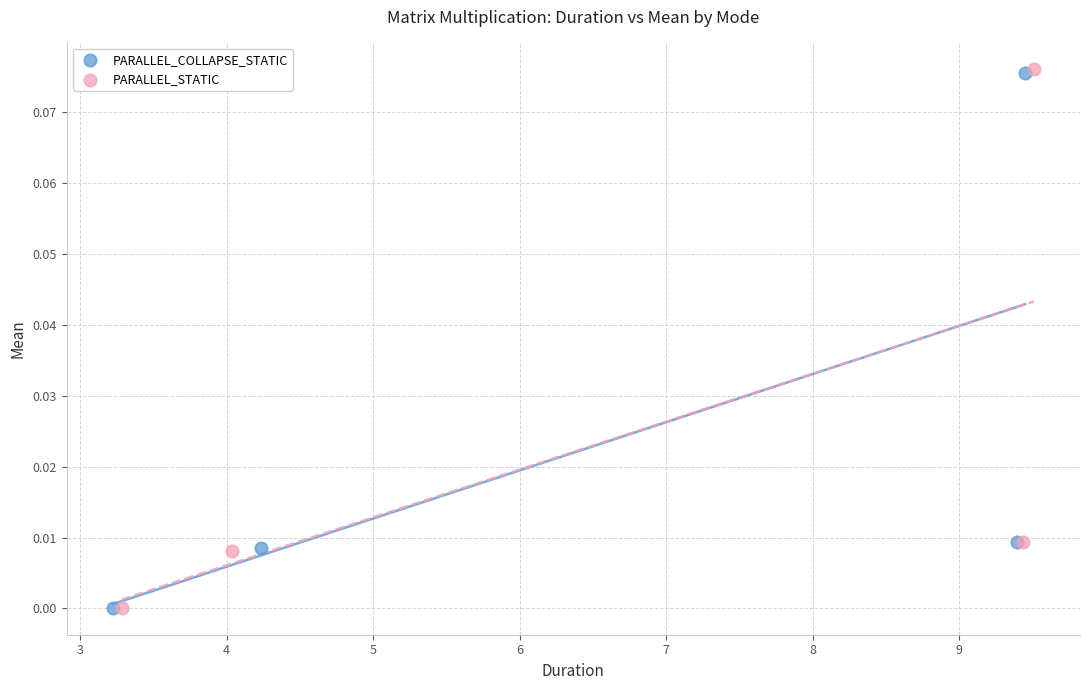

What are all the series names shown in the legend?

PARALLEL_COLLAPSE_STATIC, PARALLEL_STATIC